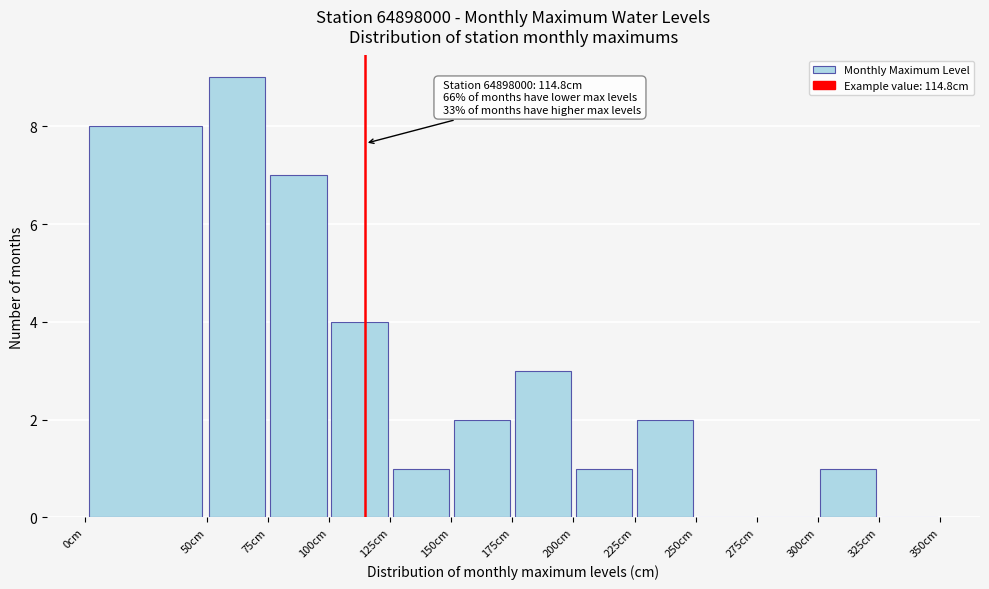

Over which range of the x-axis is the bar tallest?

50 to 75